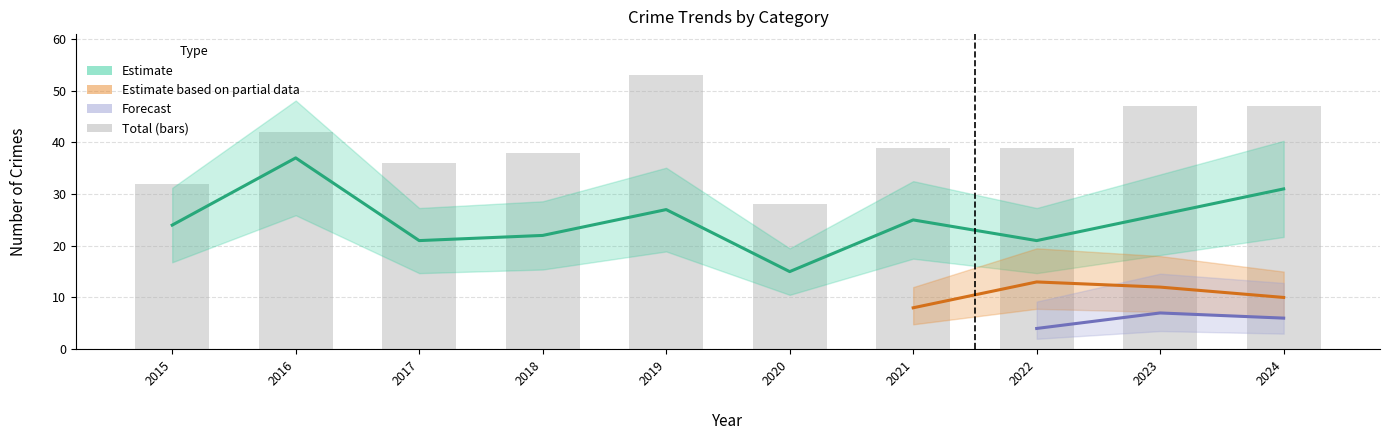

Does the chart contain stacked bars?

No